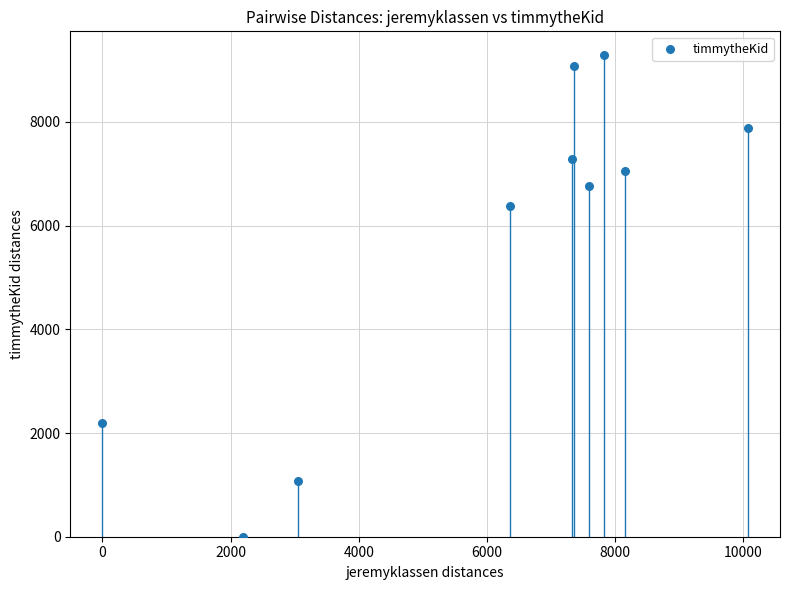

What is the average Y value?

5698